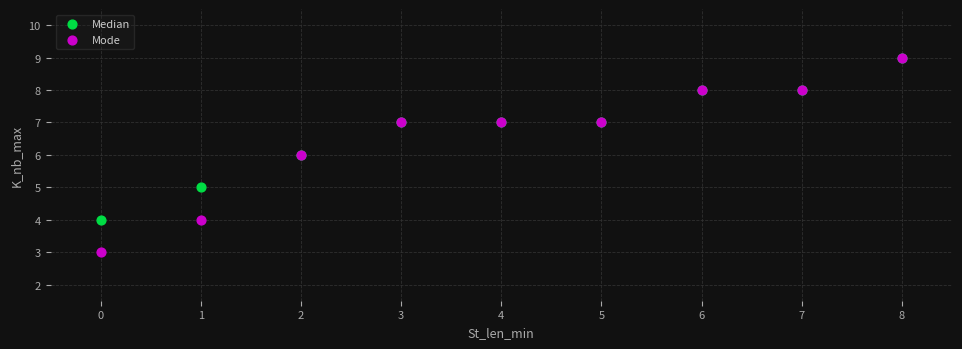

Which series reaches the minimum Y coordinate?

Mode